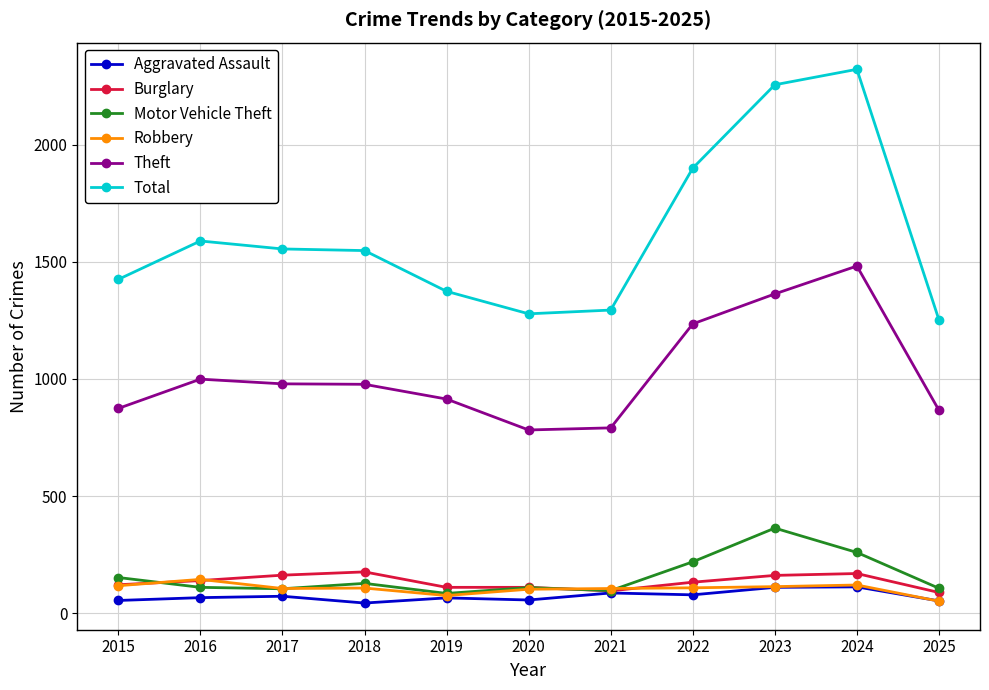

What is the value of the Robbery point at the 8th from the left?

108